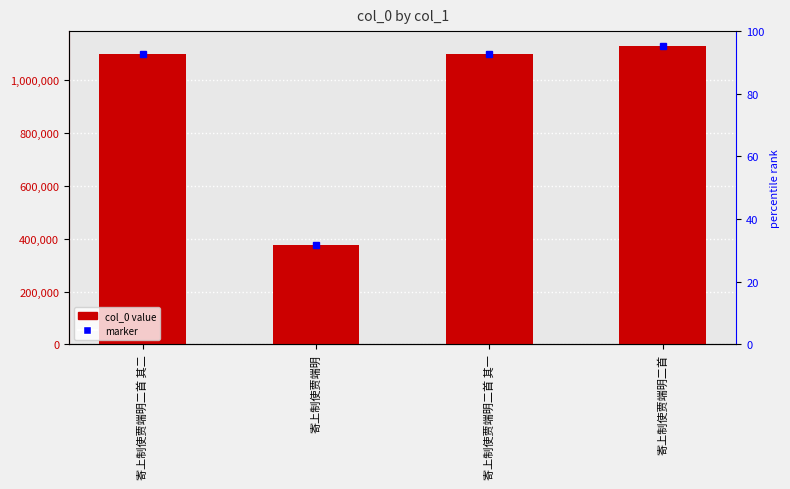

Does the chart contain any negative values?

No